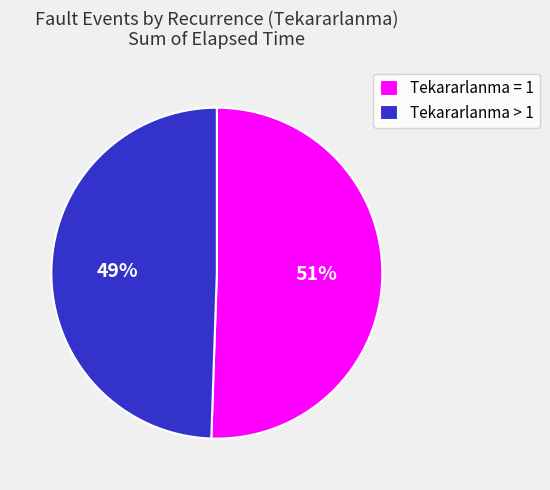

How many slices are in this pie chart?

2